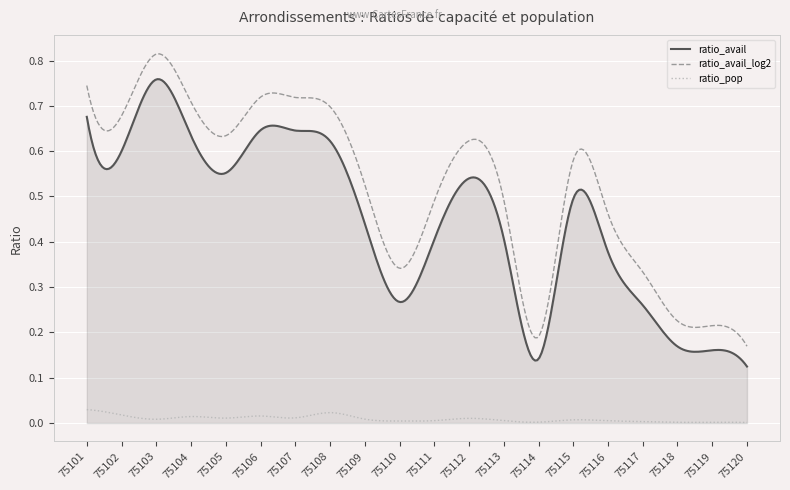

In ratio_pop, how many points are lower than both neighbors (excluding endpoints)?

7